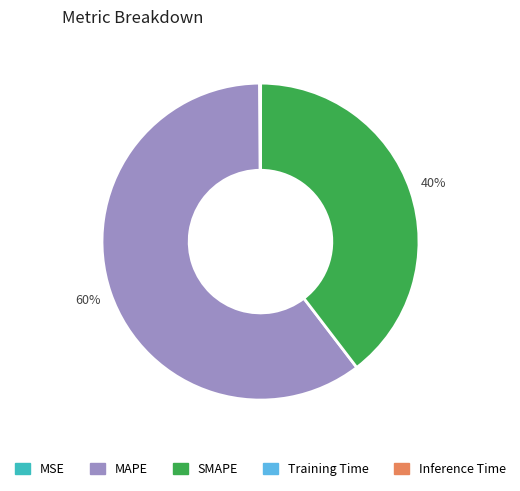

Do SMAPE and MAPE together represent more than half of the pie?

Yes